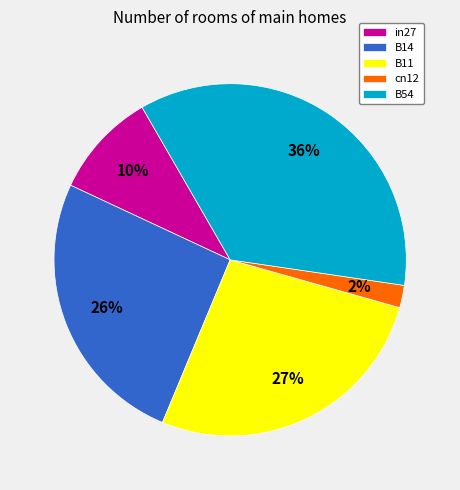

Which has a higher value, cn12 or B54?

B54